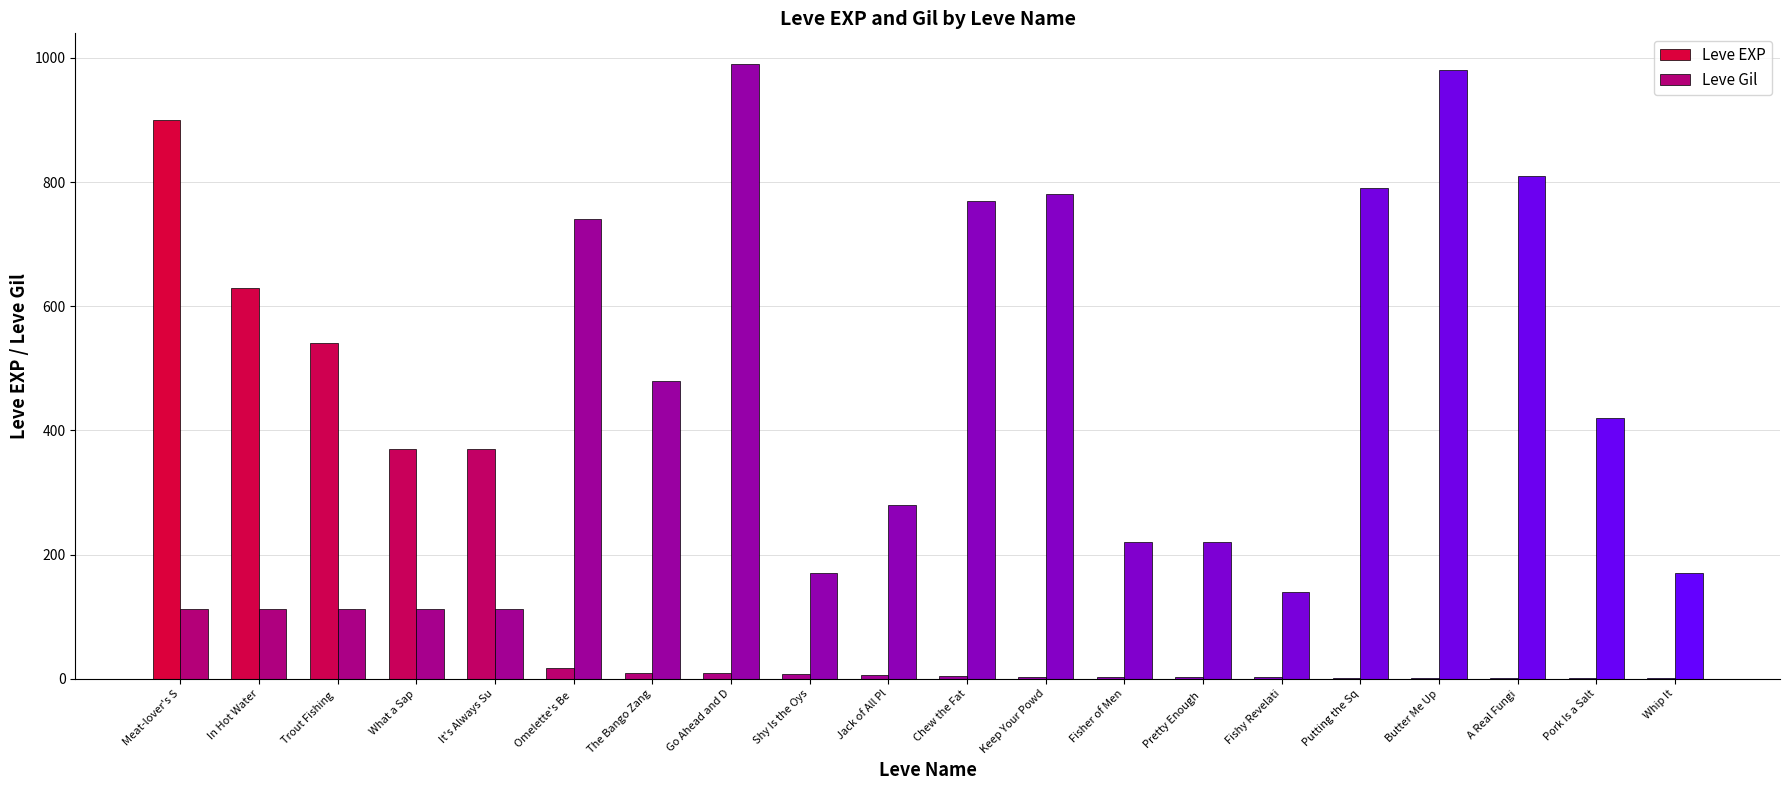

How many series are shown in this chart?

2